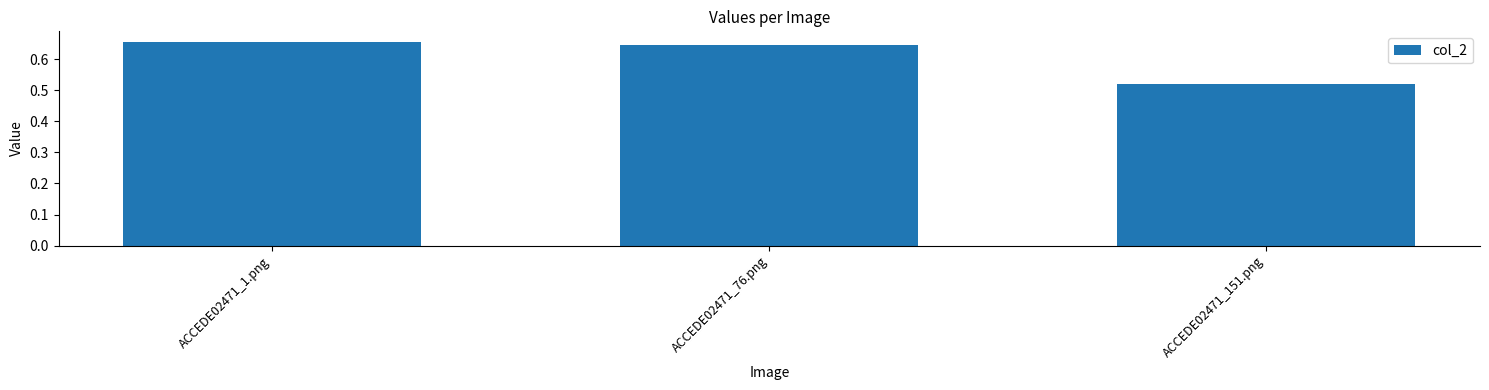

Which label corresponds to the smallest value in the chart?

ACCEDE02471_151.png